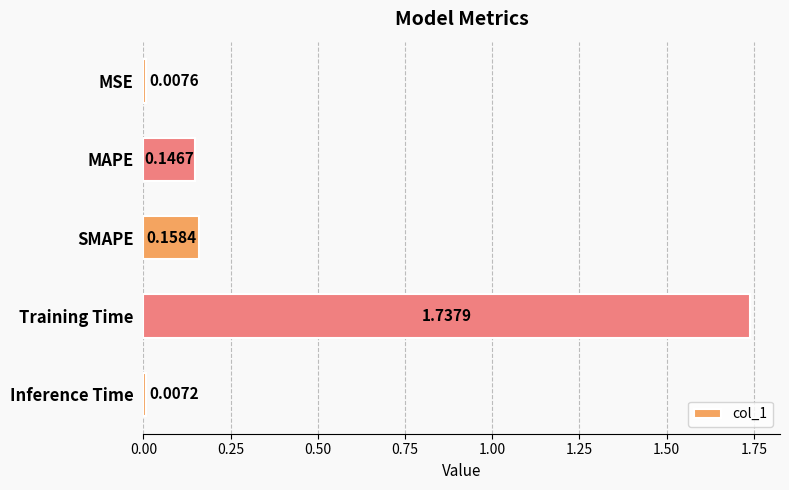

What is the sum of all values?

2.1